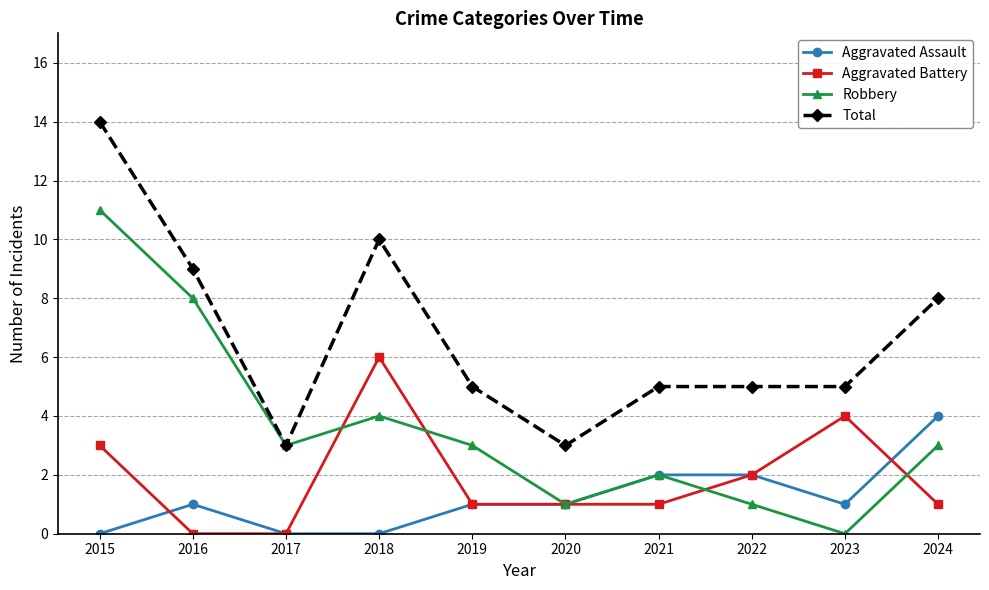

The value of Aggravated Assault at 2017 is -3. True or false?

False